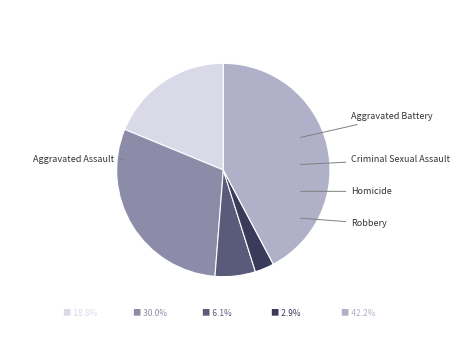

Is there any slice that represents more than half of the pie?

No